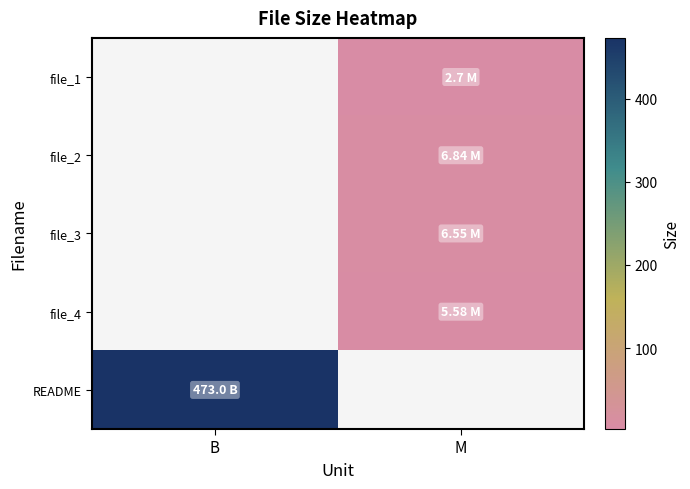

Which series has the largest total across all categories?

README